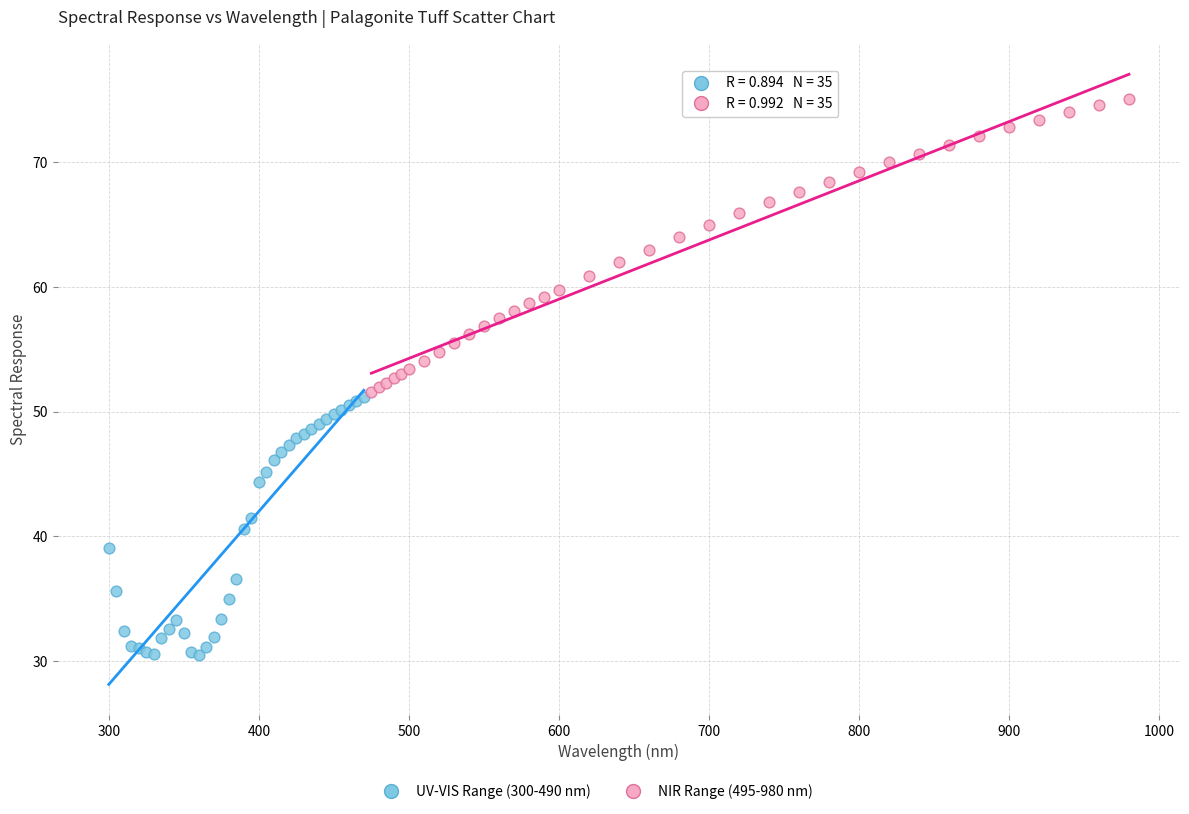

Which series reaches the minimum Y coordinate?

UV-VIS Range (300-490 nm)